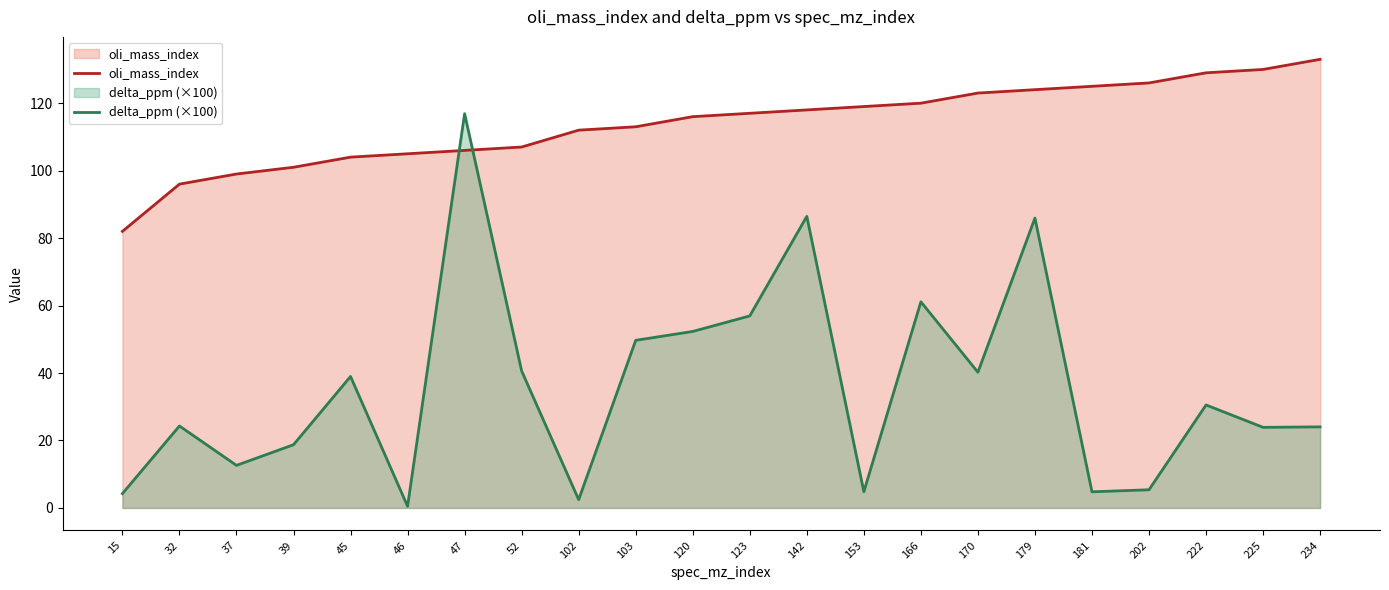

Reading right to left, list all the values displayed in this chart.

oli_mass_index: 234=133.0	225=130.0	222=129.0	202=126.0	181=125.0	179=124.0	170=123.0	166=120.0	153=119.0	142=118.0	123=117.0	120=116.0	103=113.0	102=112.0	52=107.0	47=106.0	46=105.0	45=104.0	39=101.0	37=99.0	32=96.0	15=82.0
delta_ppm (×100): 234=24.0	225=23.9	222=30.5	202=5.4	181=4.8	179=85.9	170=40.2	166=61.1	153=4.8	142=86.5	123=56.9	120=52.3	103=49.7	102=2.5	52=40.6	47=116.9	46=0.5	45=39.0	39=18.7	37=12.6	32=24.3	15=4.3